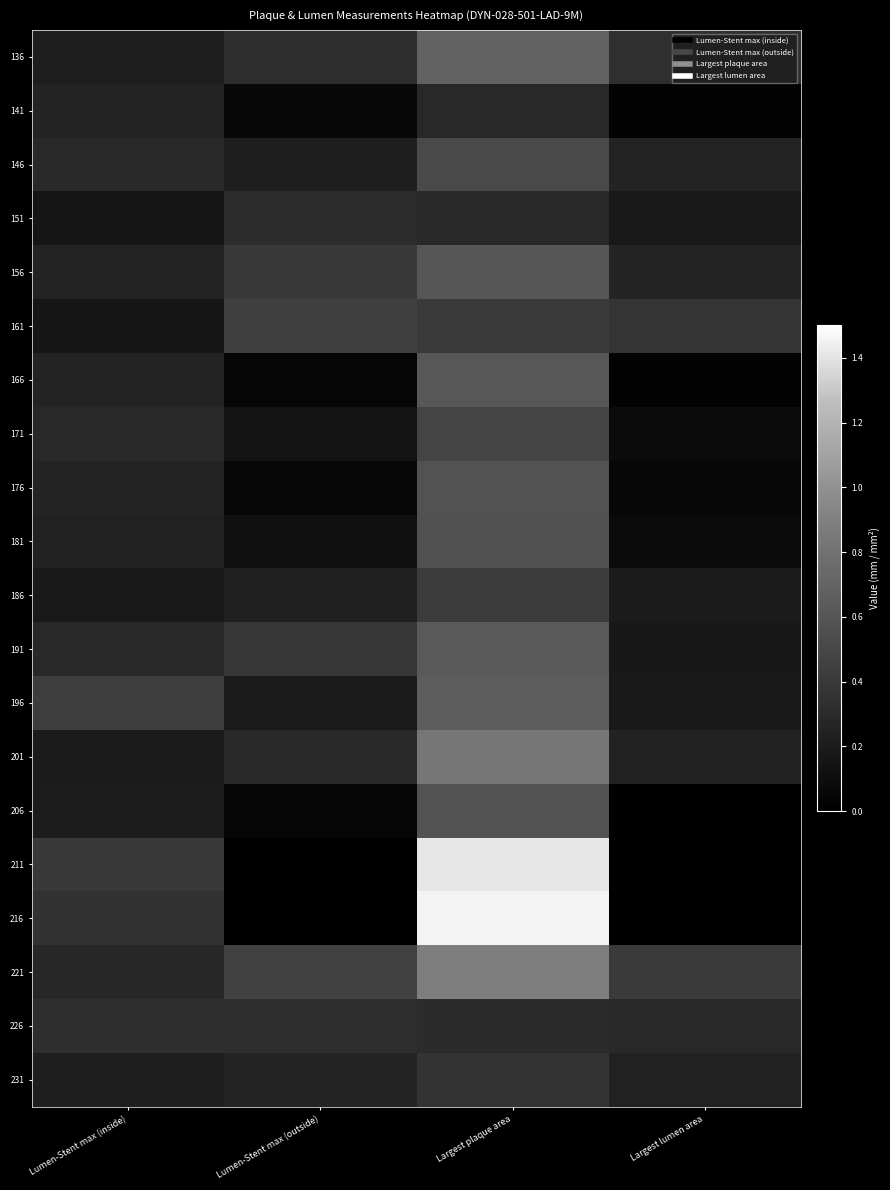

Which has a higher value, Largest lumen area or Largest plaque area?

Largest plaque area